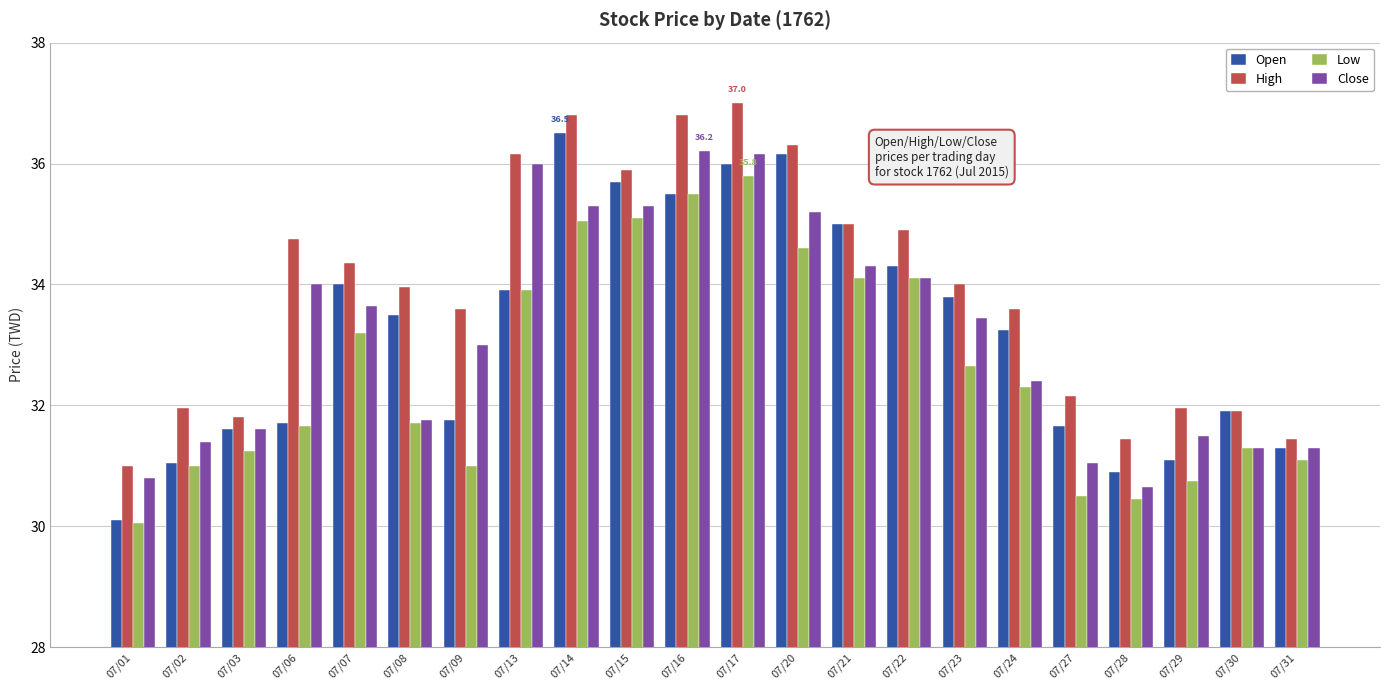

Is it true that Low equals 10.5 at 07/30?

False